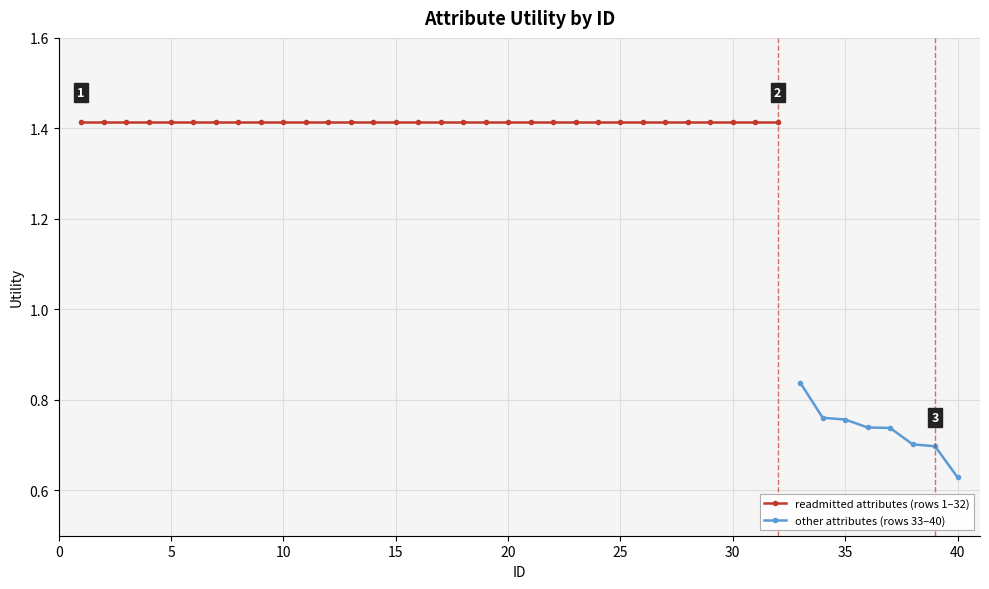

The value at 9 is 1.4. True or false?

True